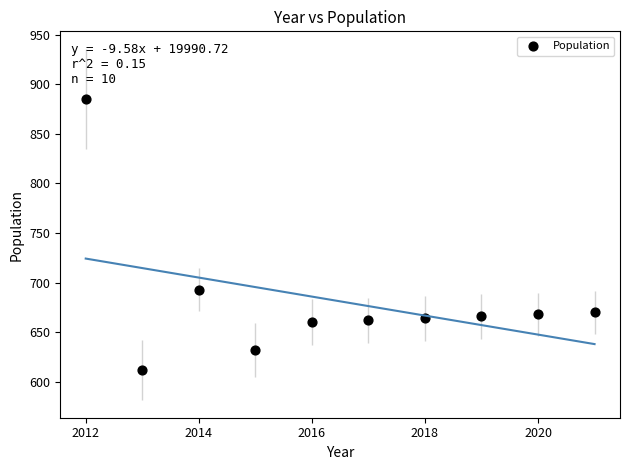

What is the range of X values (max minus min)?

9